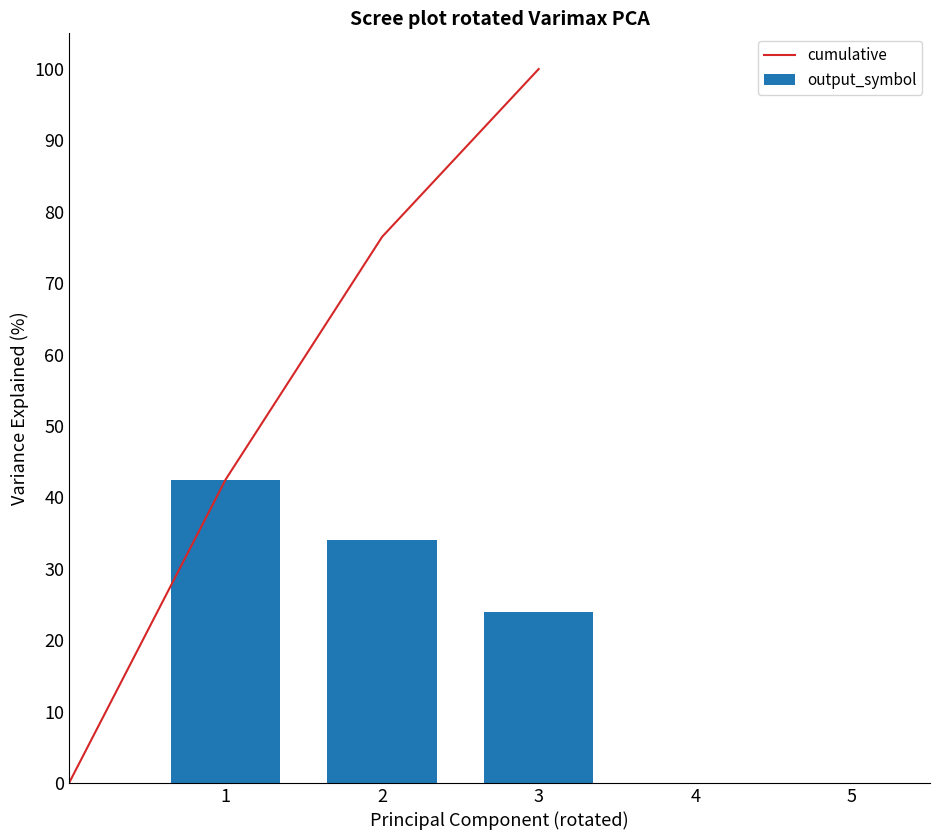

At which label does cumulative reach its peak?

3